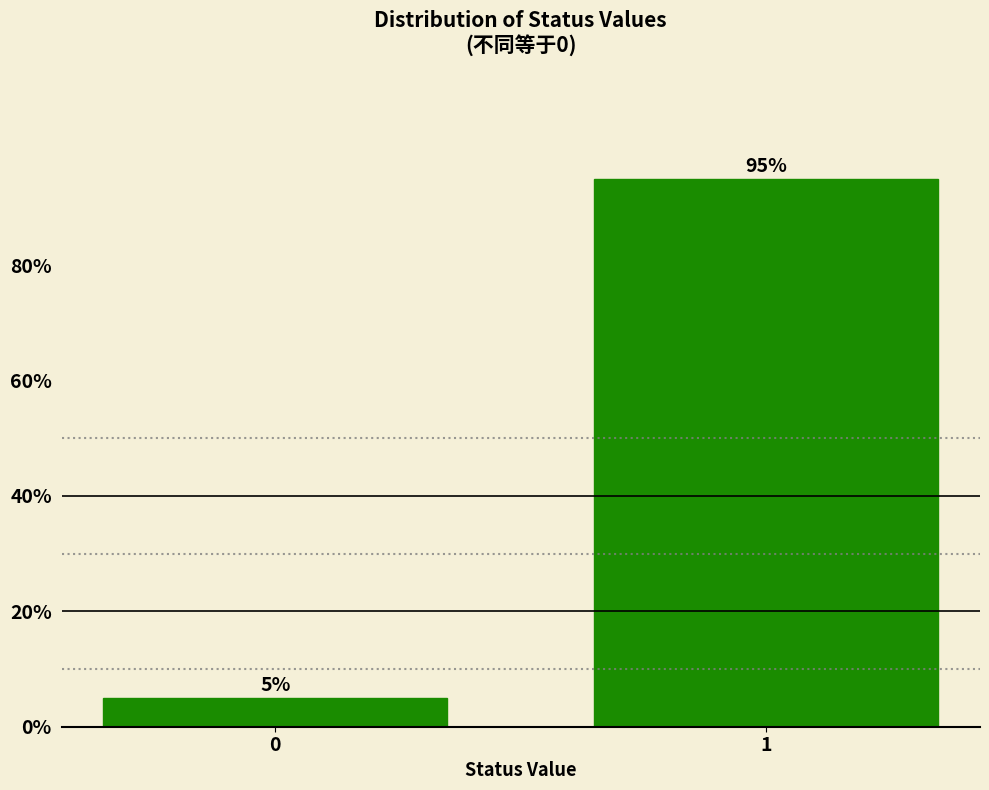

Reading right to left, transcribe all the data shown in this chart.

1=95	0=5